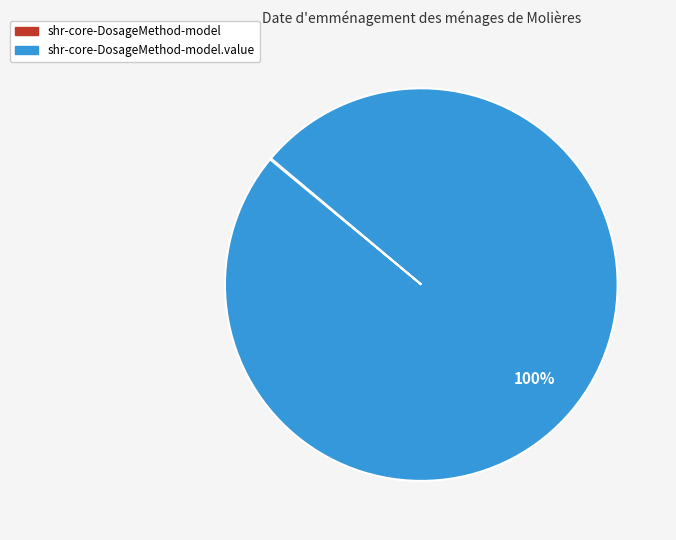

Does any single category account for the majority?

Yes